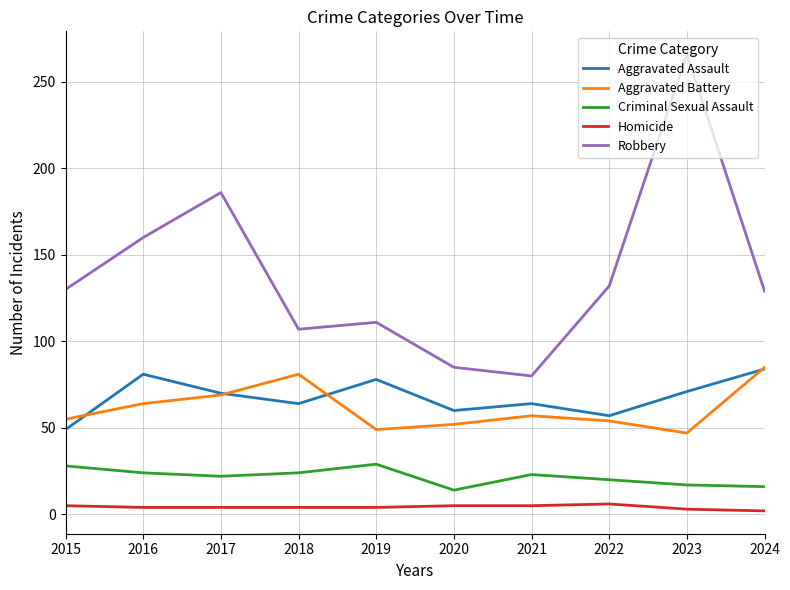

True or false: Homicide and Aggravated Assault cross at least once.

False